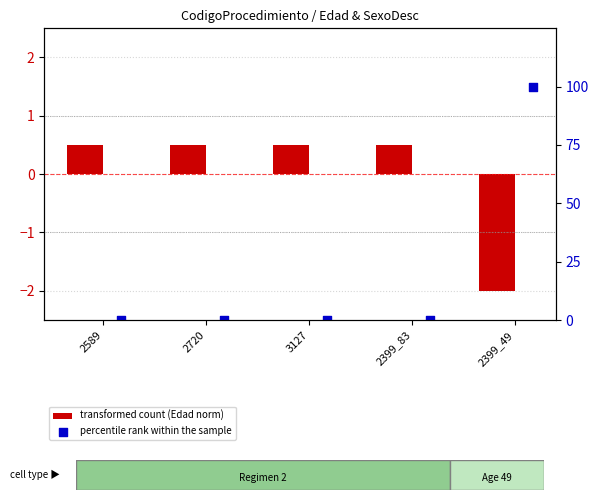

What are all the series names shown in the legend?

transformed count (Edad norm), percentile rank within the sample